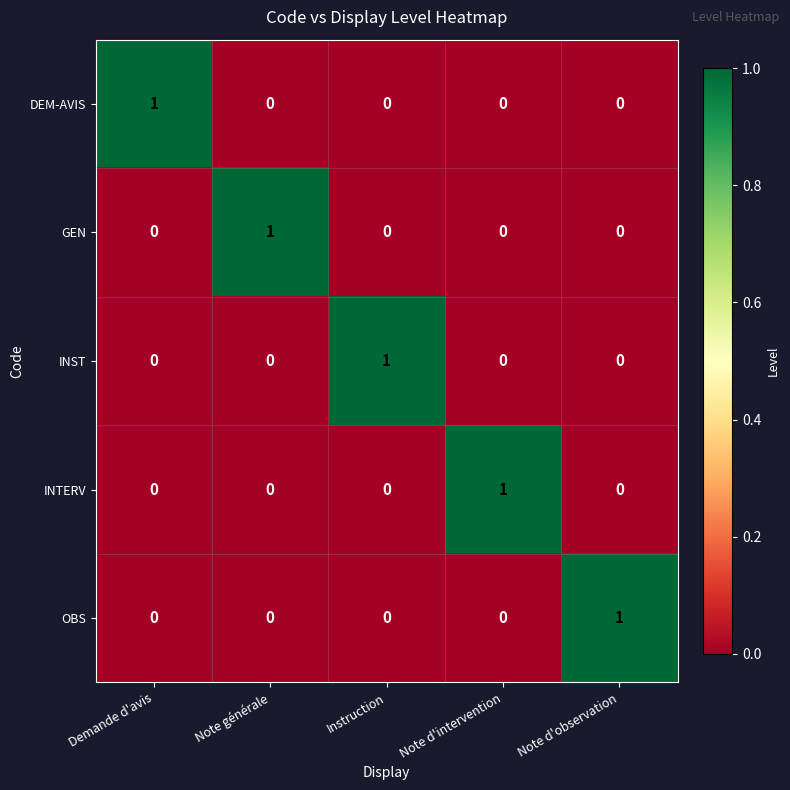

True or false: OBS has a value of 1 at Note d'intervention.

False